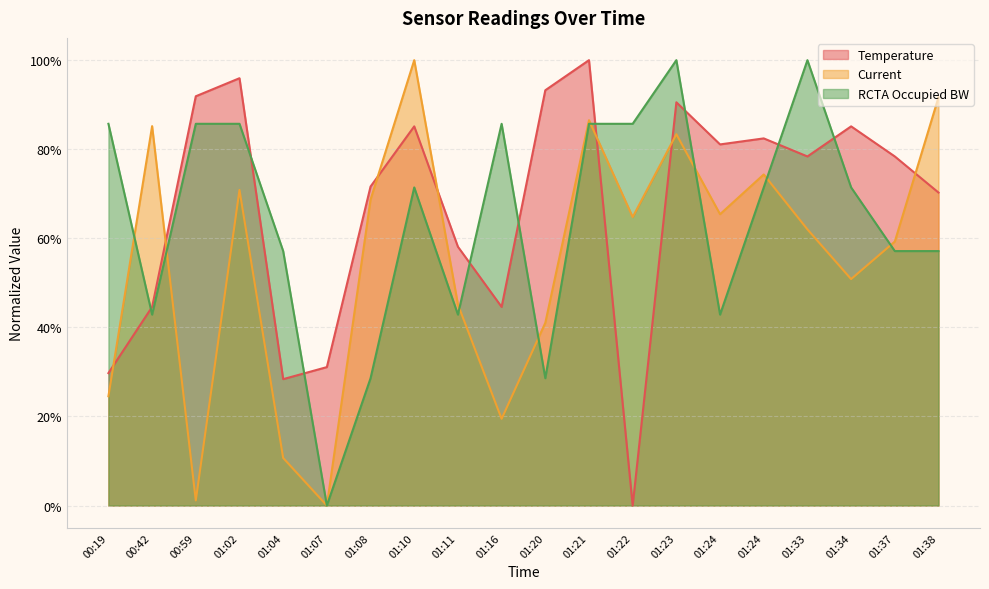

Reading left to right, transcribe all the data shown in this chart.

Temperature: 00:19=29.7	00:42=44.6	00:59=91.9	01:02=95.9	01:04=28.4	01:07=31.1	01:08=71.6	01:10=85.1	01:11=58.1	01:16=44.6	01:20=93.2	01:21=100.0	01:22=0.0	01:23=90.5	01:24=81.1	01:24=82.4	01:33=78.4	01:34=85.1	01:37=78.4	01:38=70.3
Current: 00:19=24.5	00:42=85.2	00:59=1.2	01:02=70.9	01:04=10.7	01:07=0.0	01:08=68.7	01:10=100.0	01:11=45.1	01:16=19.5	01:20=41.0	01:21=86.5	01:22=64.8	01:23=83.4	01:24=65.4	01:24=74.3	01:33=62.0	01:34=50.8	01:37=59.3	01:38=91.7
RCTA Occupied BW: 00:19=85.7	00:42=42.9	00:59=85.7	01:02=85.7	01:04=57.1	01:07=0.0	01:08=28.6	01:10=71.4	01:11=42.9	01:16=85.7	01:20=28.6	01:21=85.7	01:22=85.7	01:23=100.0	01:24=42.9	01:24=71.4	01:33=100.0	01:34=71.4	01:37=57.1	01:38=57.1